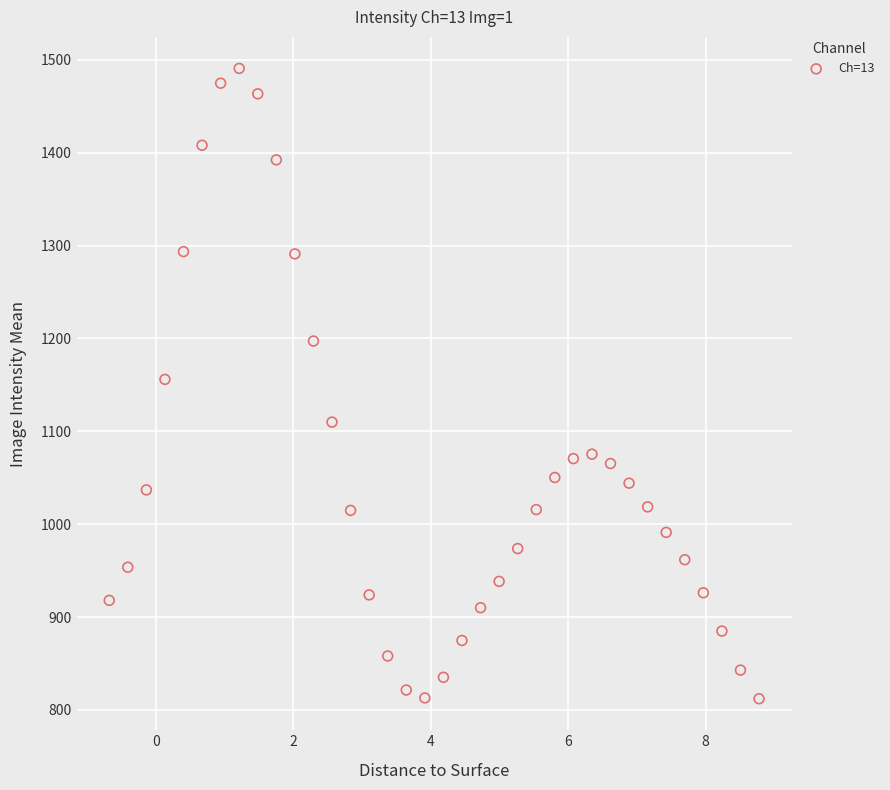

What is the range of Y values (max minus min)?

678.7